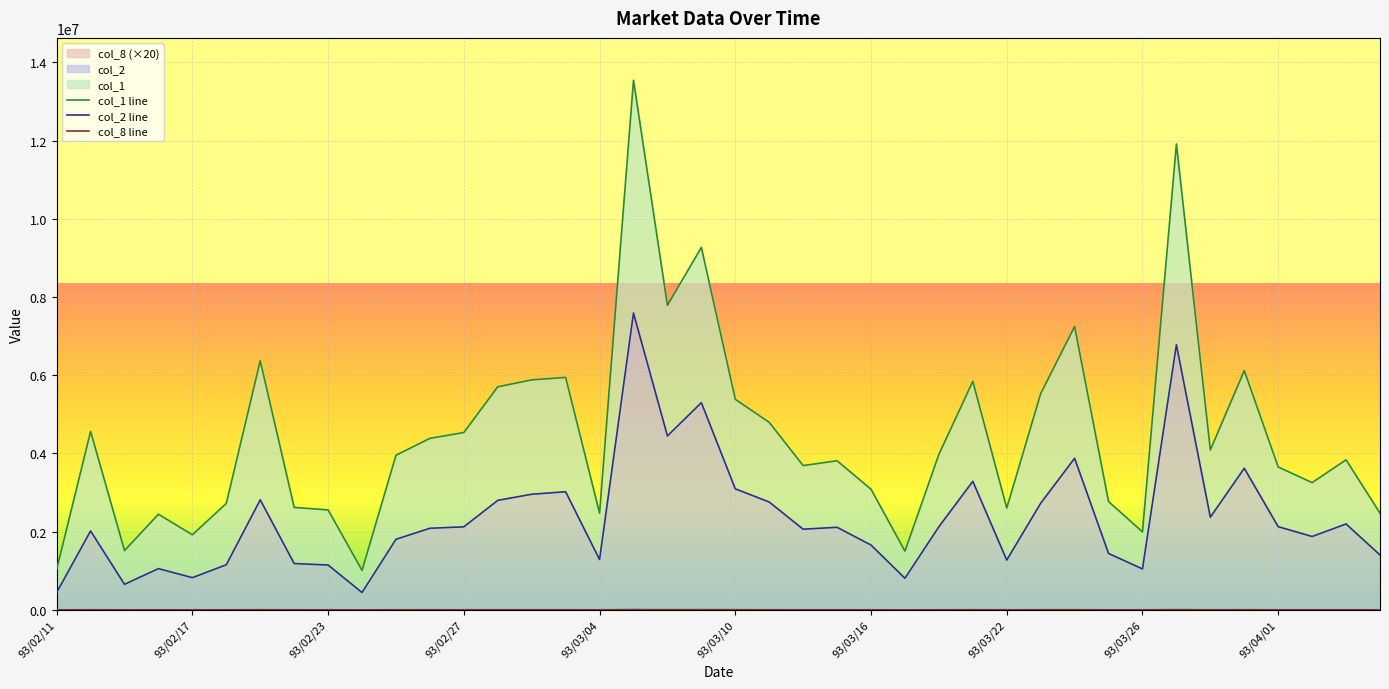

In col_8 line, how many points are lower than both neighbors (excluding endpoints)?

11